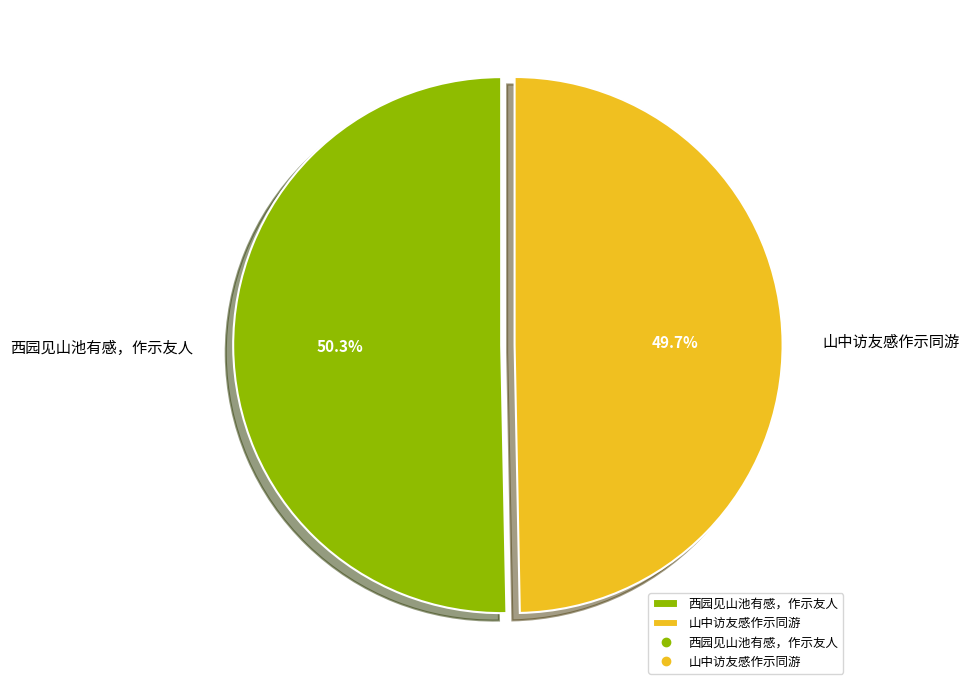

To the nearest percent, what percentage of the pie is 西园见山池有感，作示友人?

50%